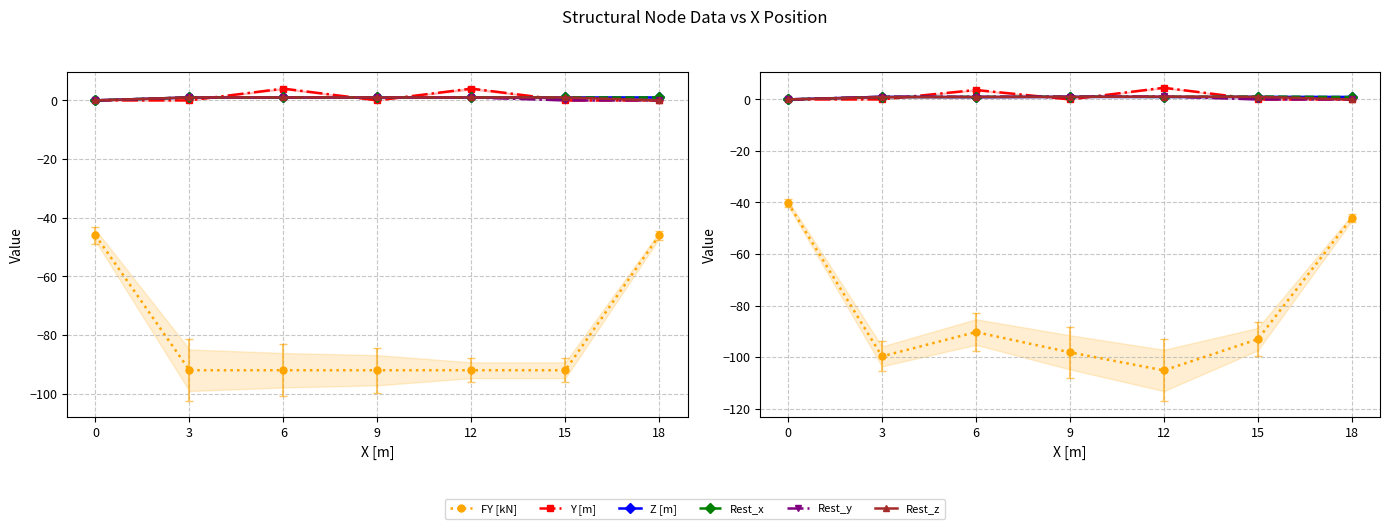

List the series in order of their peak value, highest first.

Y [m], Rest_y, Rest_x, Rest_z, Z [m], FY [kN]